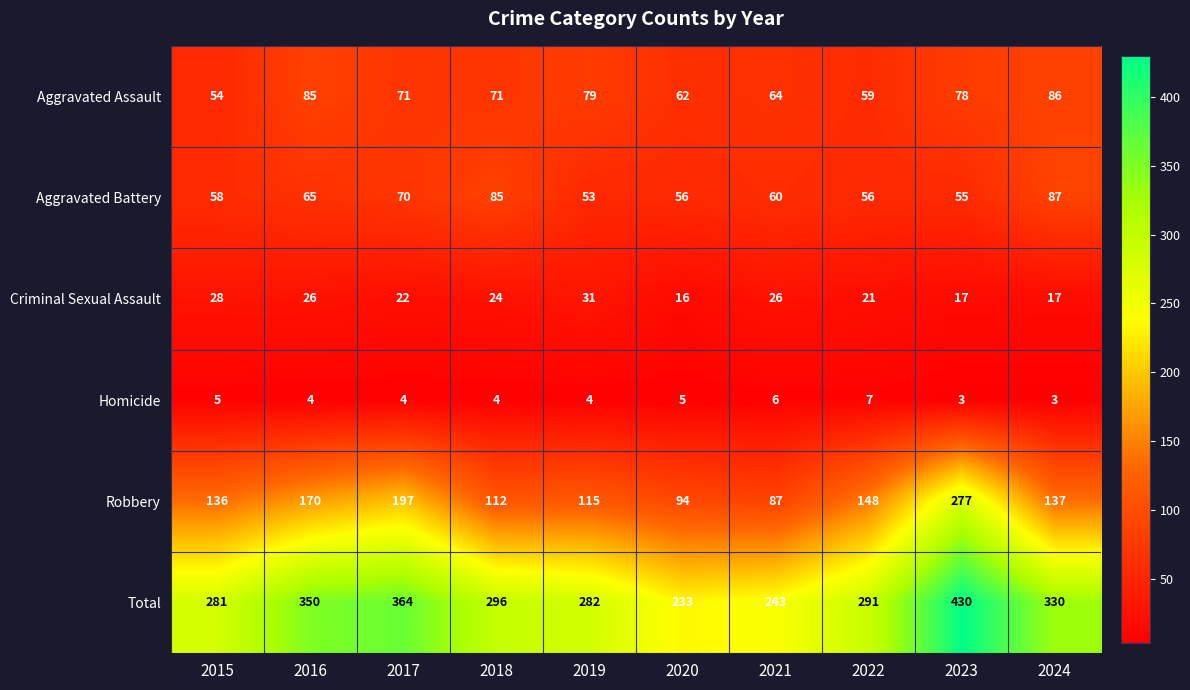

What is the spread (max minus min) of values at 2015?

276